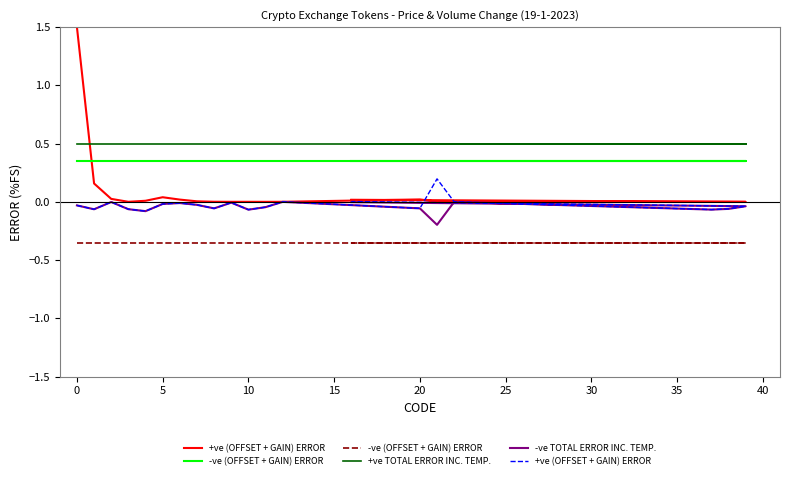

What is the value of the -ve (OFFSET + GAIN) ERROR point at the 10th from the left?

-0.3